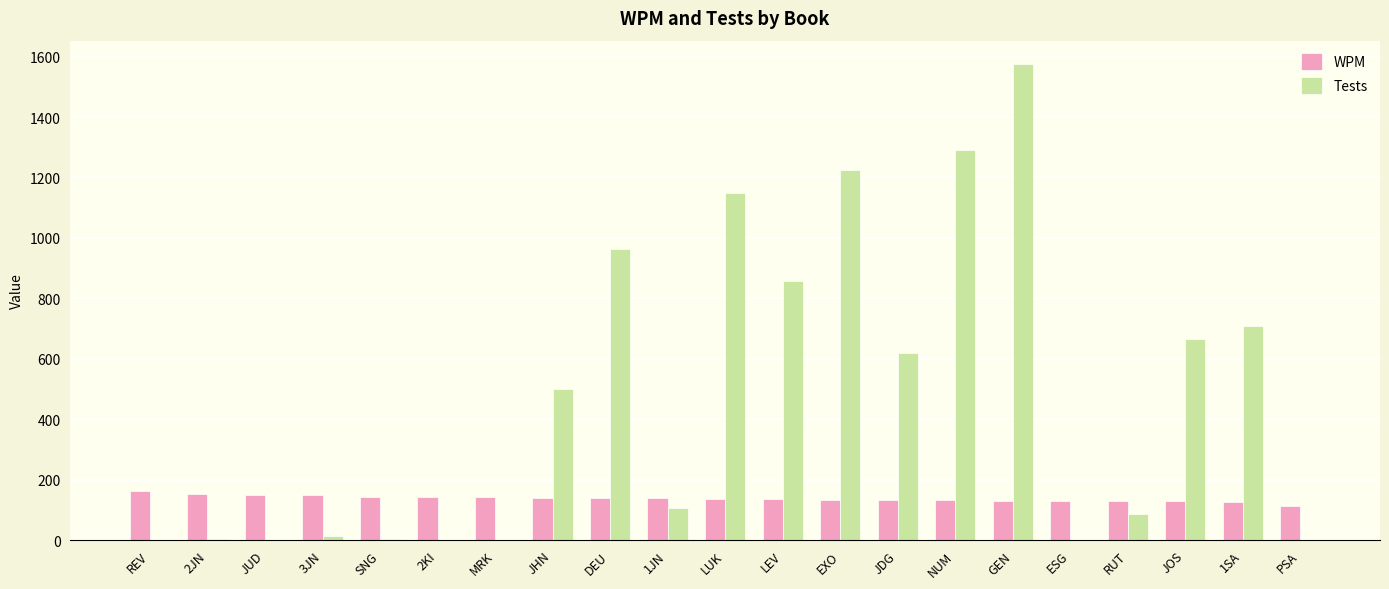

What is the average value of the WPM series?

137.3